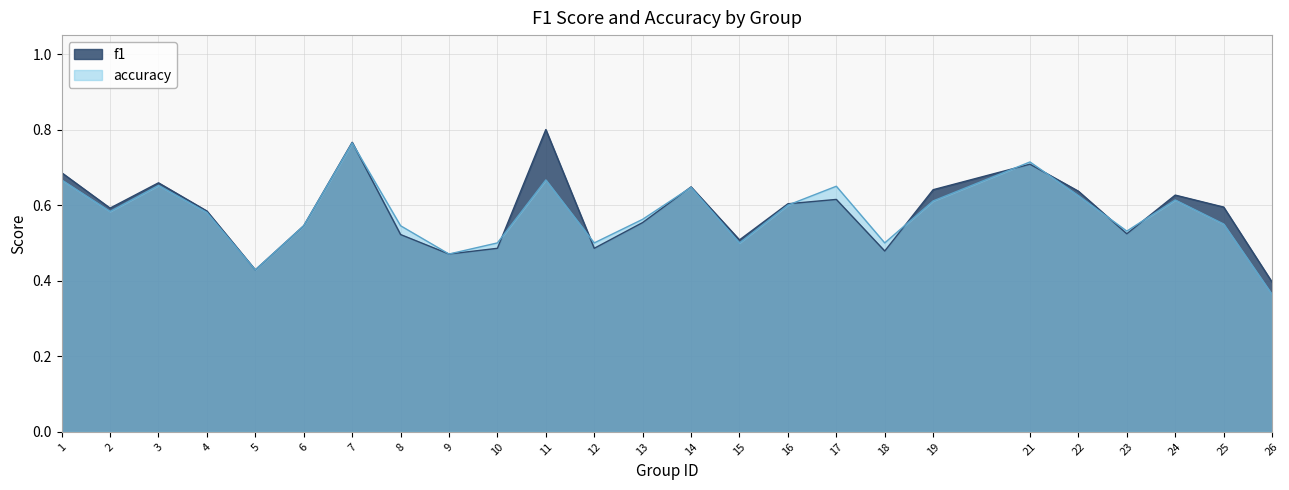

Between which two adjacent categories do accuracy and f1 first intersect?

7 and 8